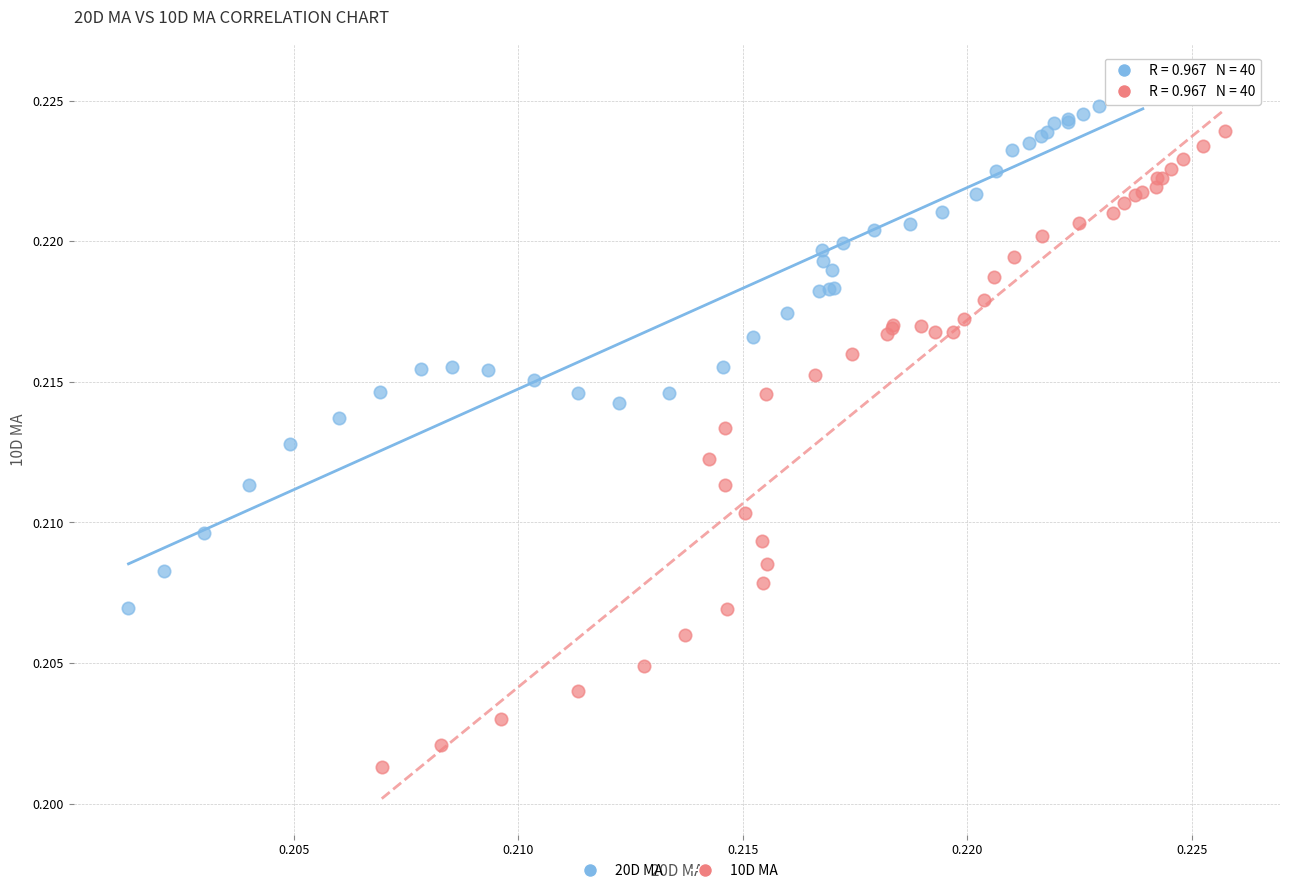

Which series has the widest spread of Y values?

10D MA